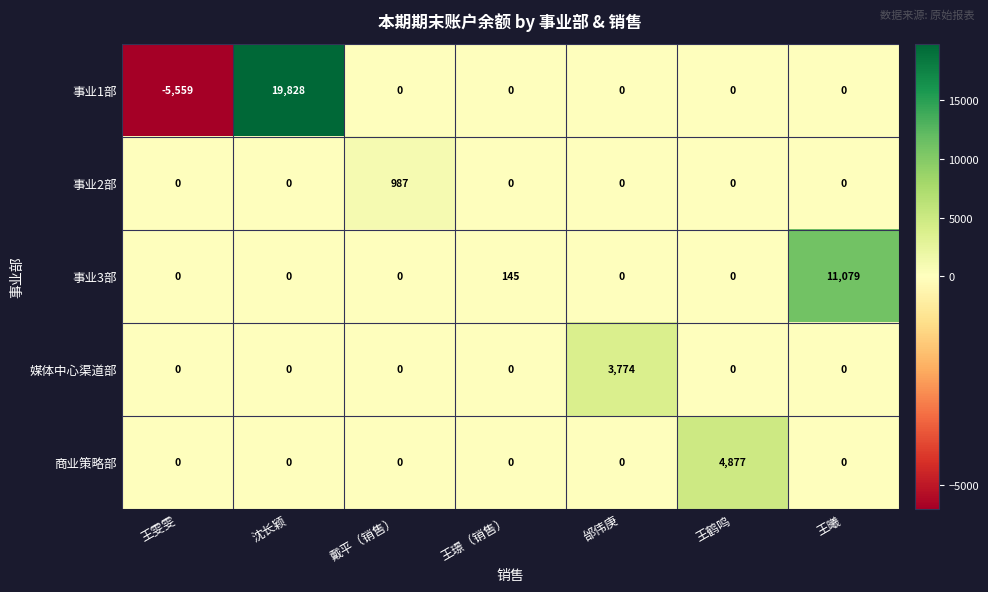

What is the difference between the maximum and second lowest values in the 事业2部 series?

987